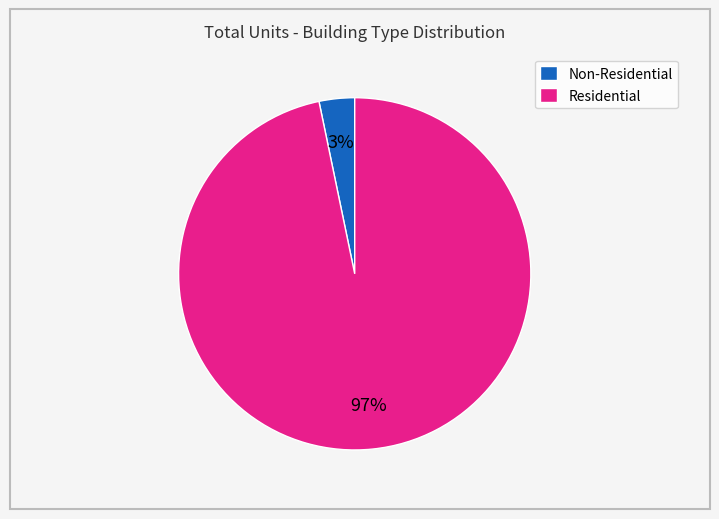

How many slices are in this pie chart?

2